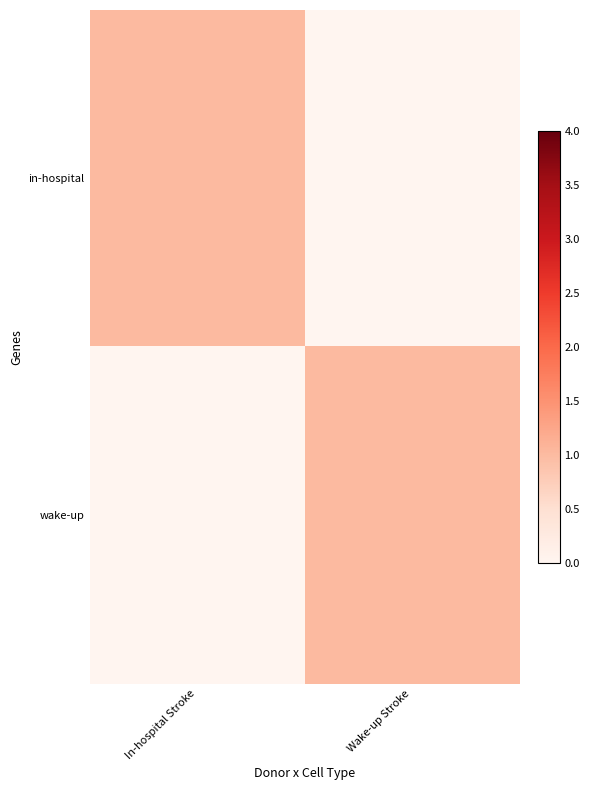

Count the number of categories in the chart.

2